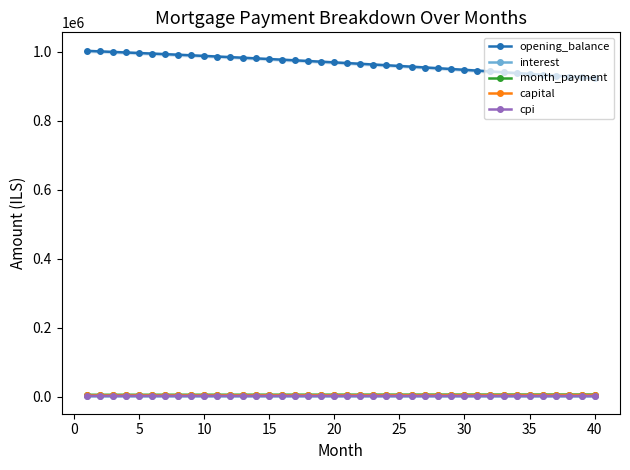

What is the difference between the second highest and minimum values in the capital series?

843.0